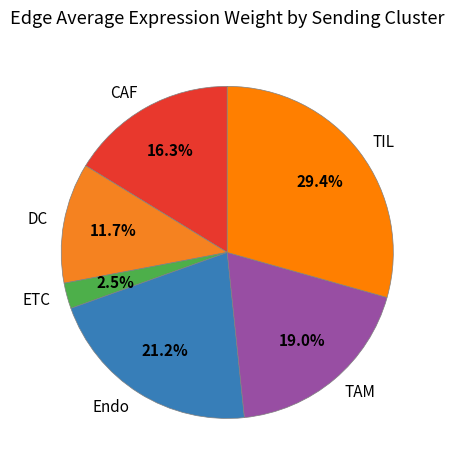

Which has a higher value, Endo or CAF?

Endo